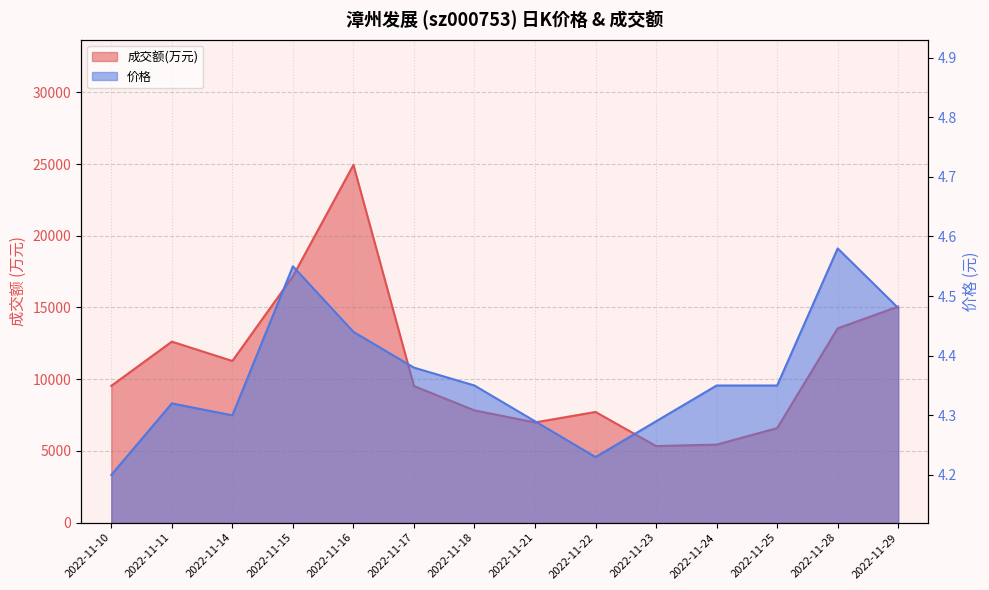

Is the value of 价格 at 2022-11-15 greater than the value of 成交额(万元) at 2022-11-14?

No